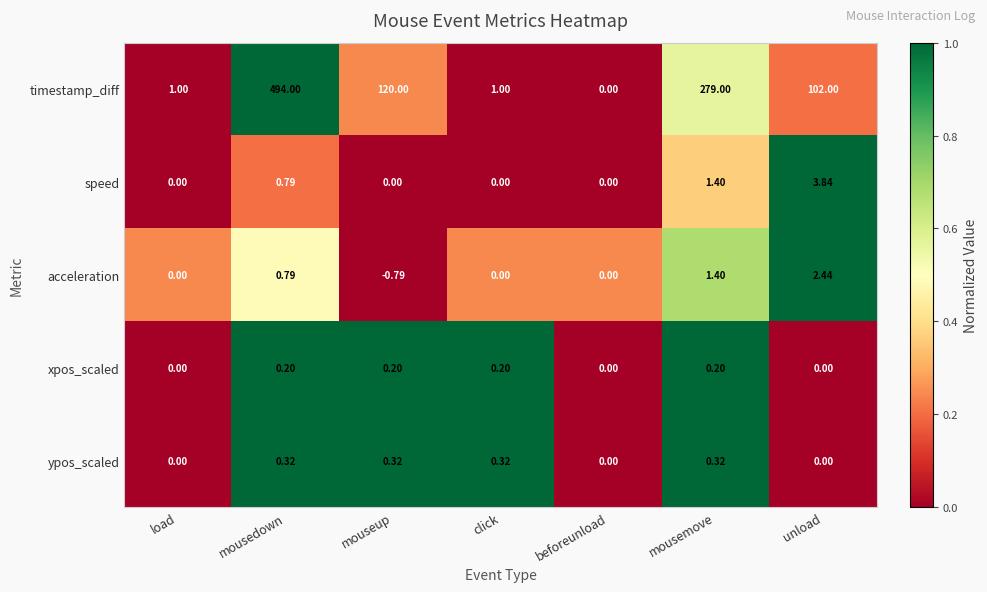

At which label is speed closest to 1?

mousedown